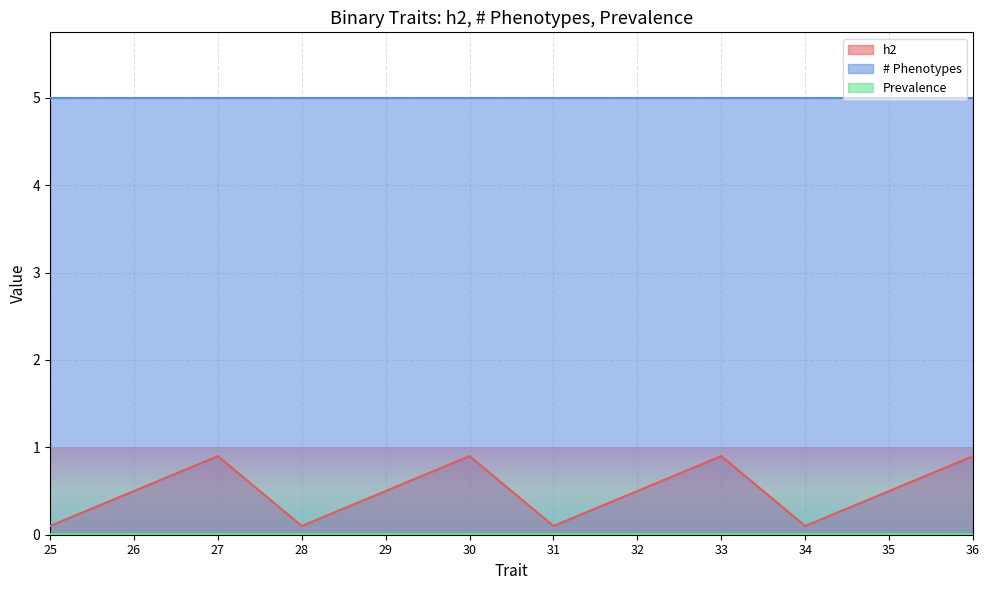

How many lines are shown in the chart?

3